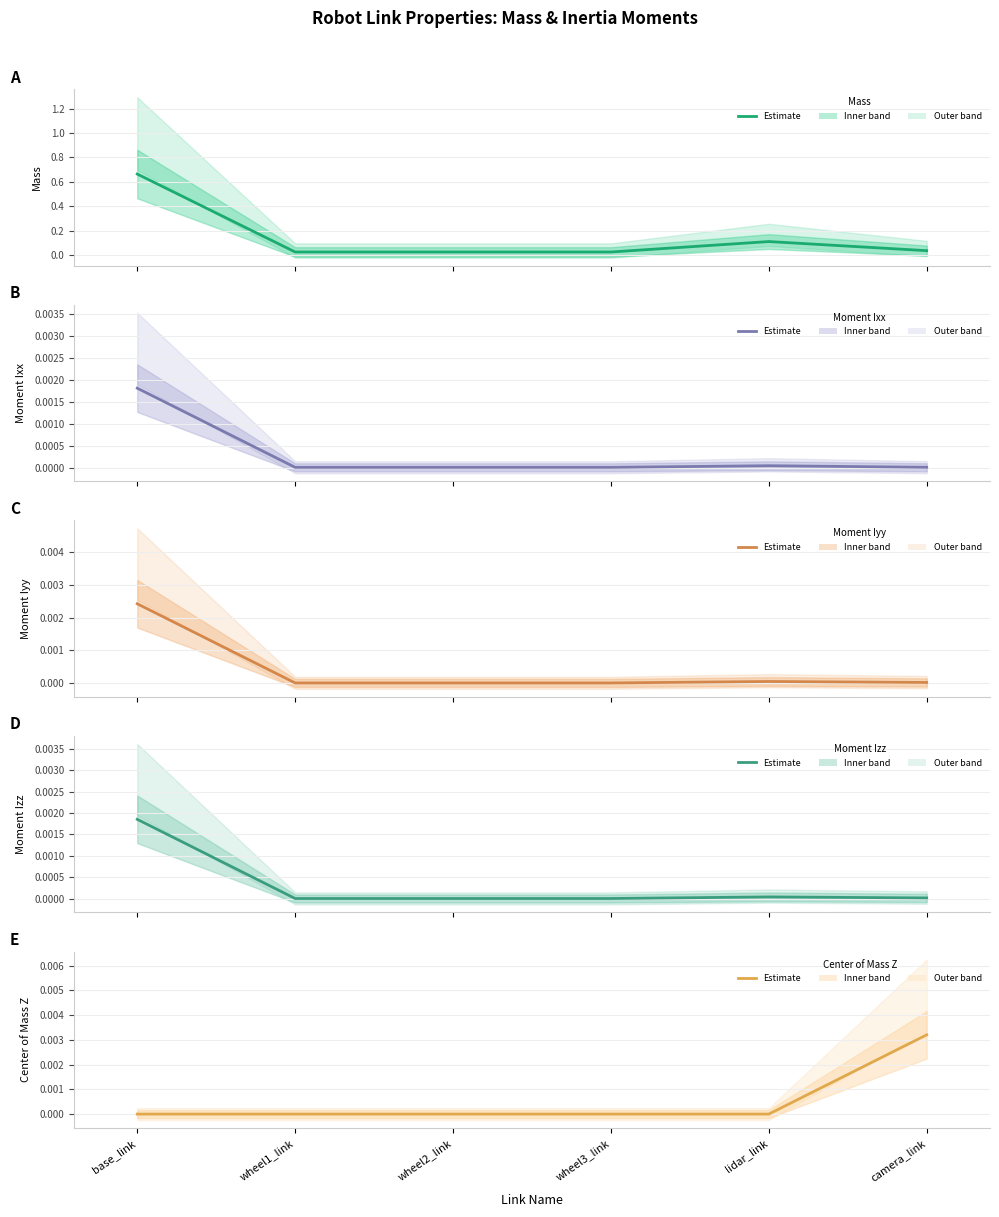

Reading right to left, extract all data points from this chart.

Mass: camera_link=0.0	lidar_link=0.1	wheel3_link=0.0	wheel2_link=0.0	wheel1_link=0.0	base_link=0.7
Moment Ixx: camera_link=0.0	lidar_link=0.0	wheel3_link=0.0	wheel2_link=0.0	wheel1_link=0.0	base_link=0.0
Moment Iyy: camera_link=0.0	lidar_link=0.0	wheel3_link=0.0	wheel2_link=0.0	wheel1_link=0.0	base_link=0.0
Moment Izz: camera_link=0.0	lidar_link=0.0	wheel3_link=0.0	wheel2_link=0.0	wheel1_link=0.0	base_link=0.0
Center of Mass Z: camera_link=0.0	lidar_link=0.0	wheel3_link=0.0	wheel2_link=0.0	wheel1_link=0.0	base_link=0.0